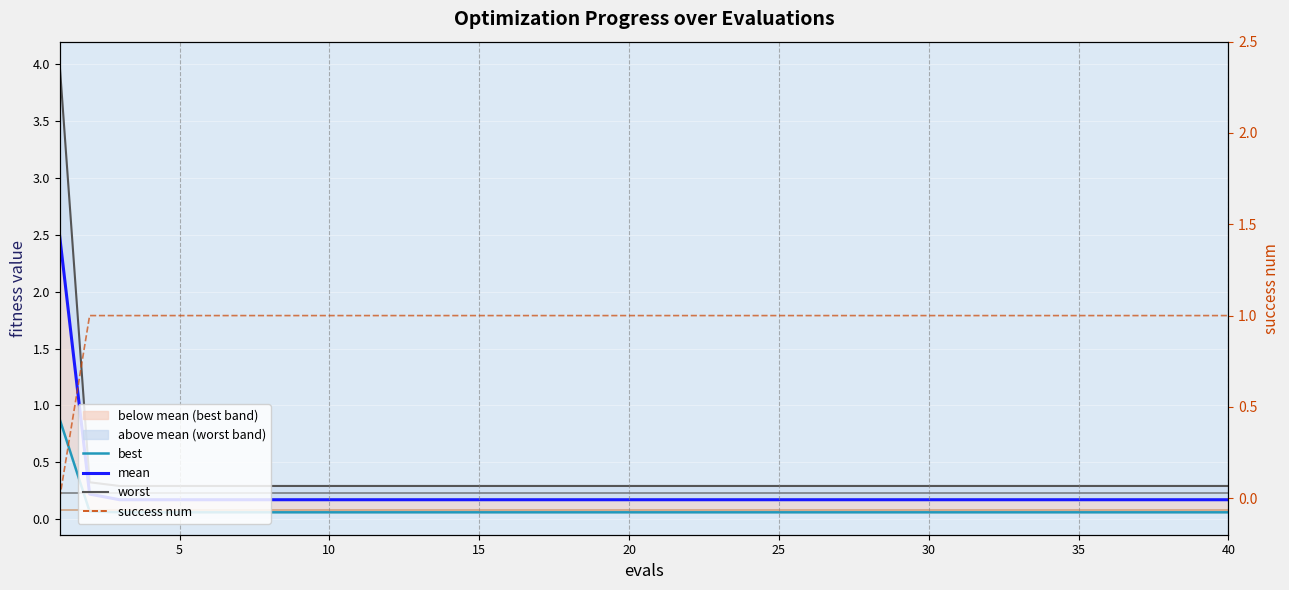

Is it true that success num equals 0.0 at 0?

True